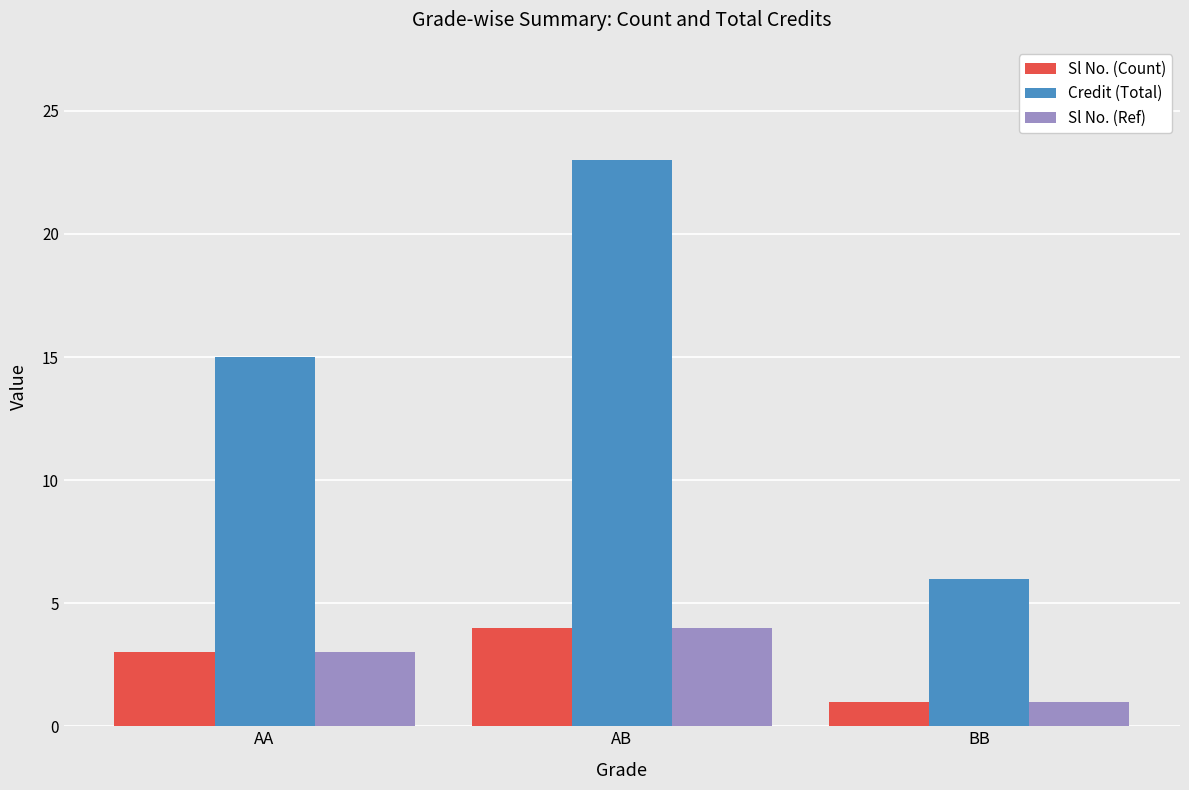

What is the sum of all Sl No. (Count) values?

8